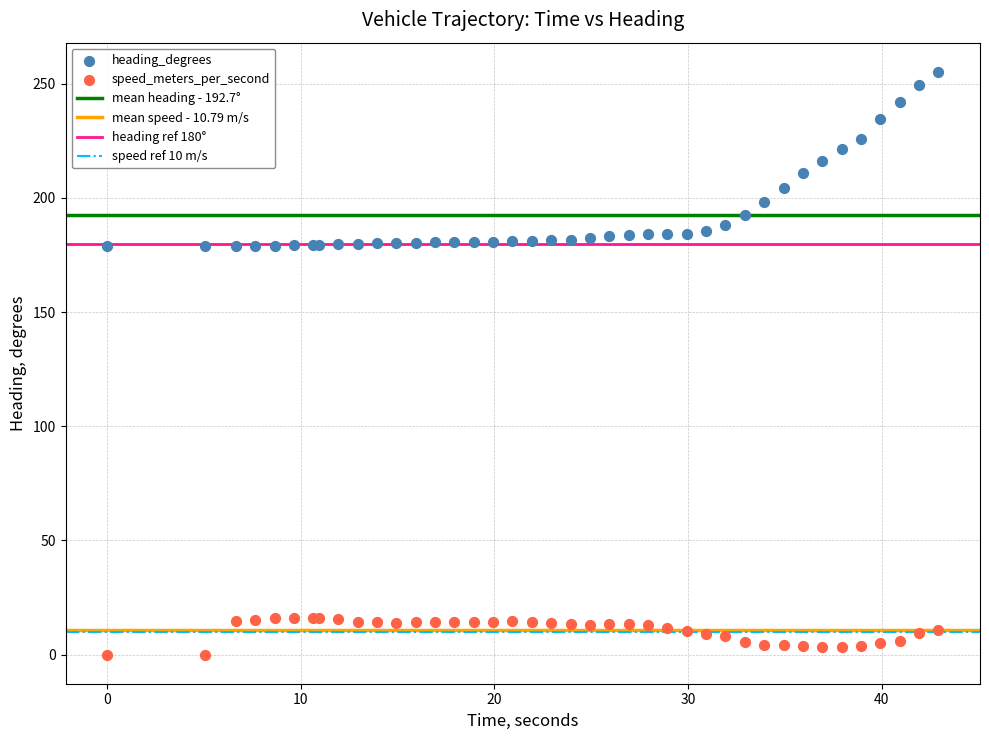

Which series reaches the maximum Y coordinate?

heading_degrees